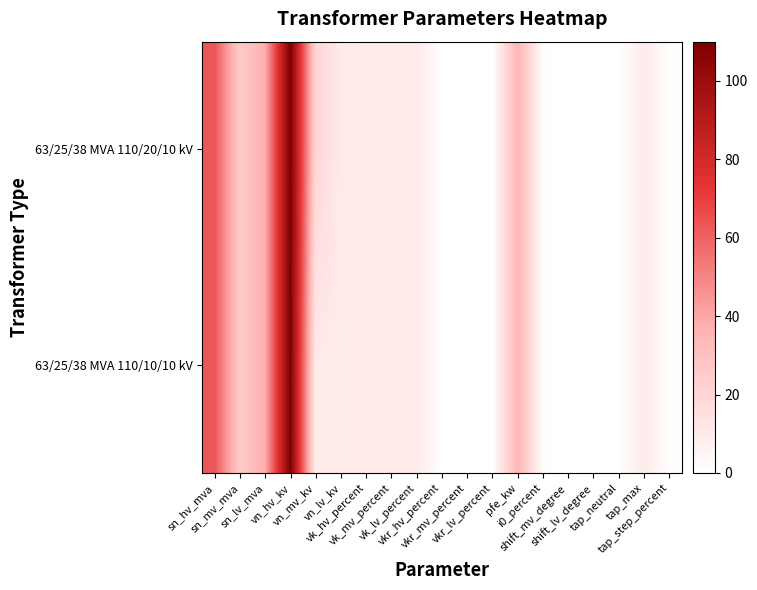

At sn_lv_mva, list the series in order from smallest to largest.

63/25/38 MVA 110/20/10 kV, 63/25/38 MVA 110/10/10 kV